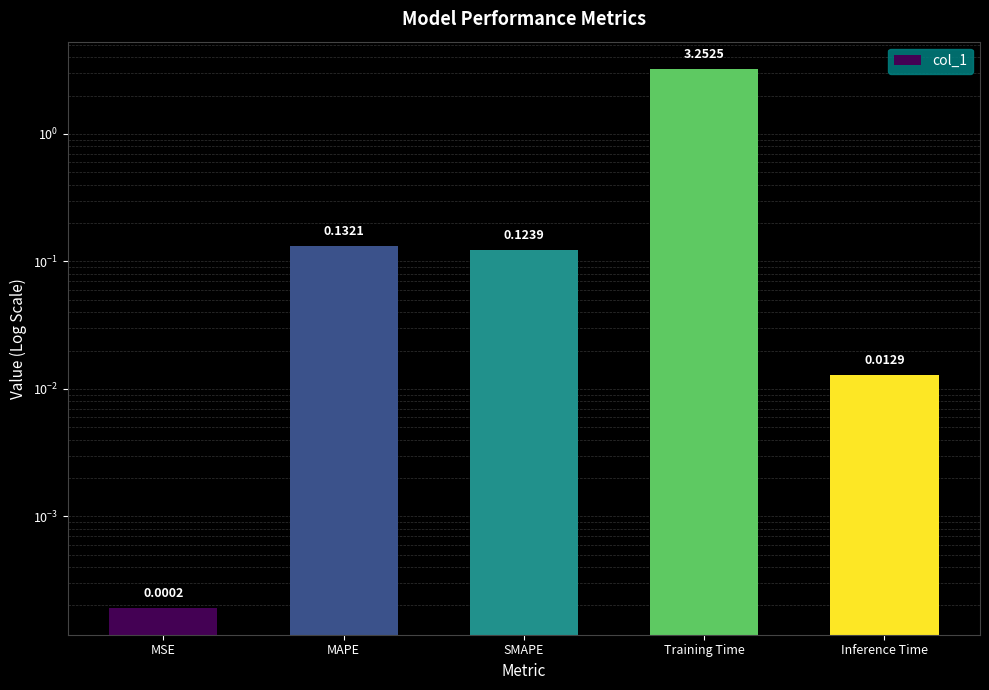

What is the greatest value displayed?

3.3